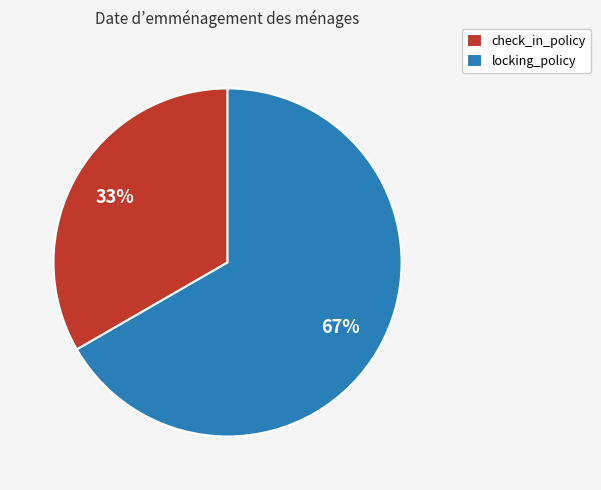

Which has a higher value, check_in_policy or locking_policy?

locking_policy